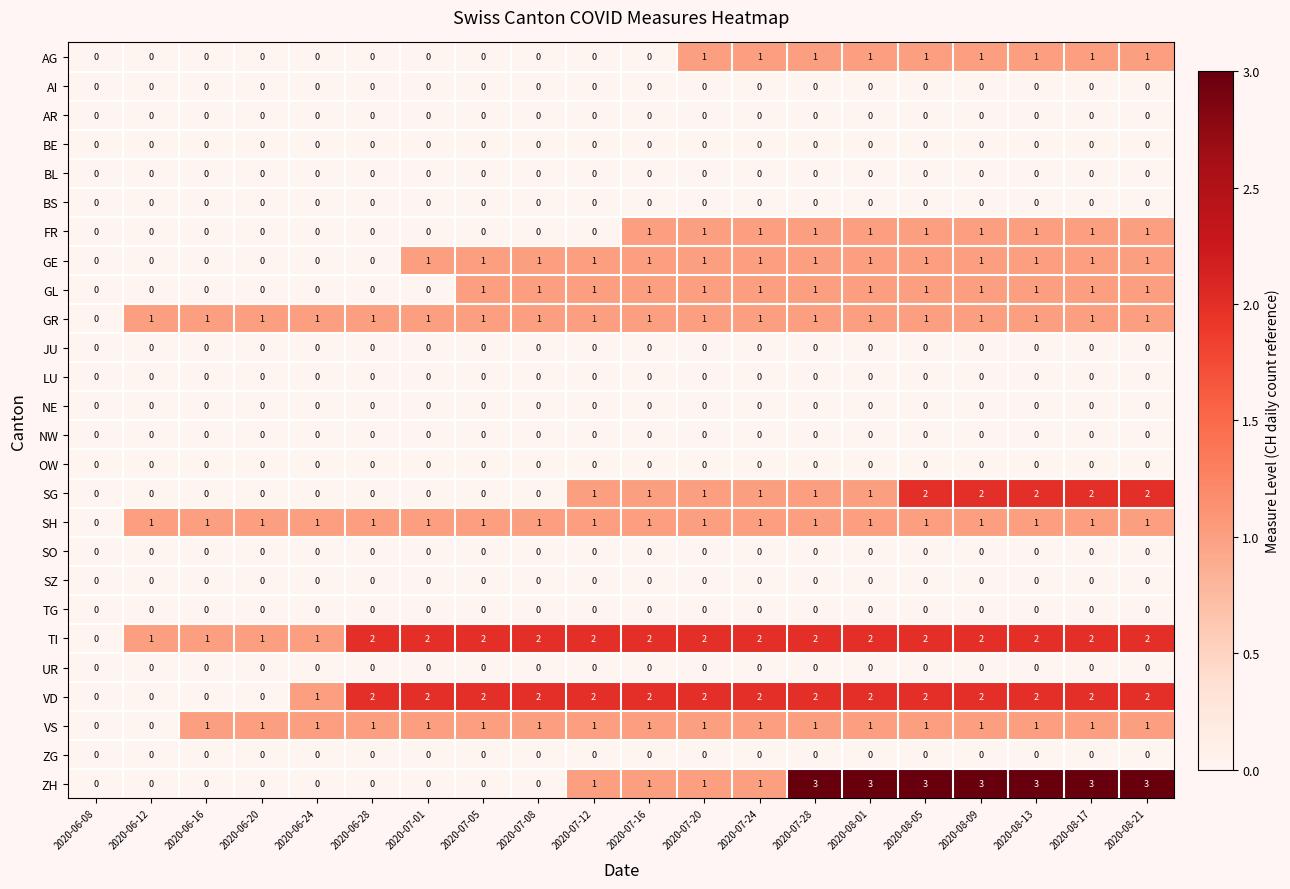

Is it true that ZG equals 0 at 2020-07-05?

True